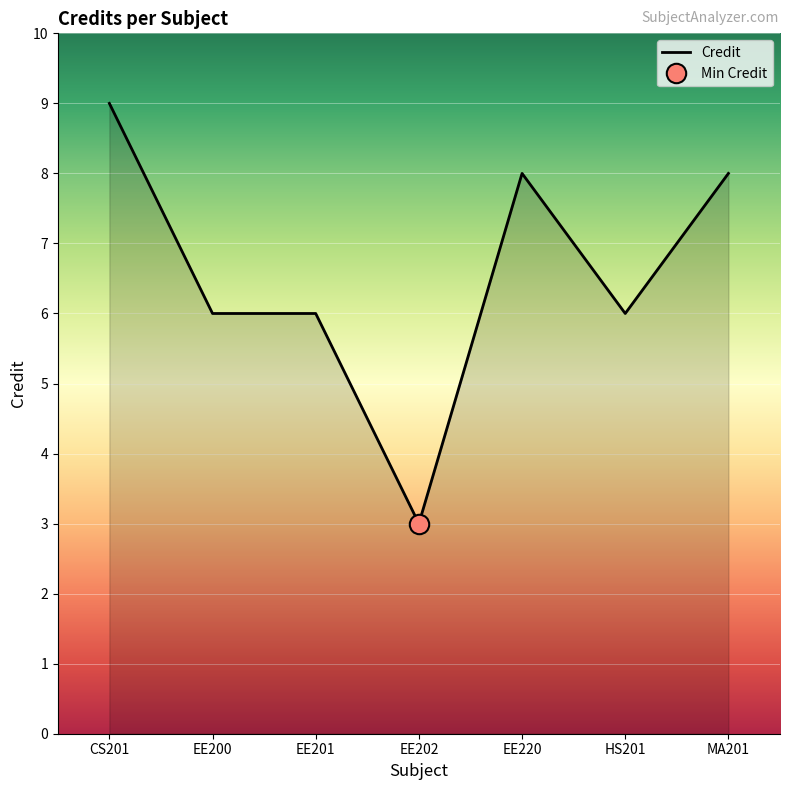

What is the ratio of the value at MA201 to the value at EE200?

1.3